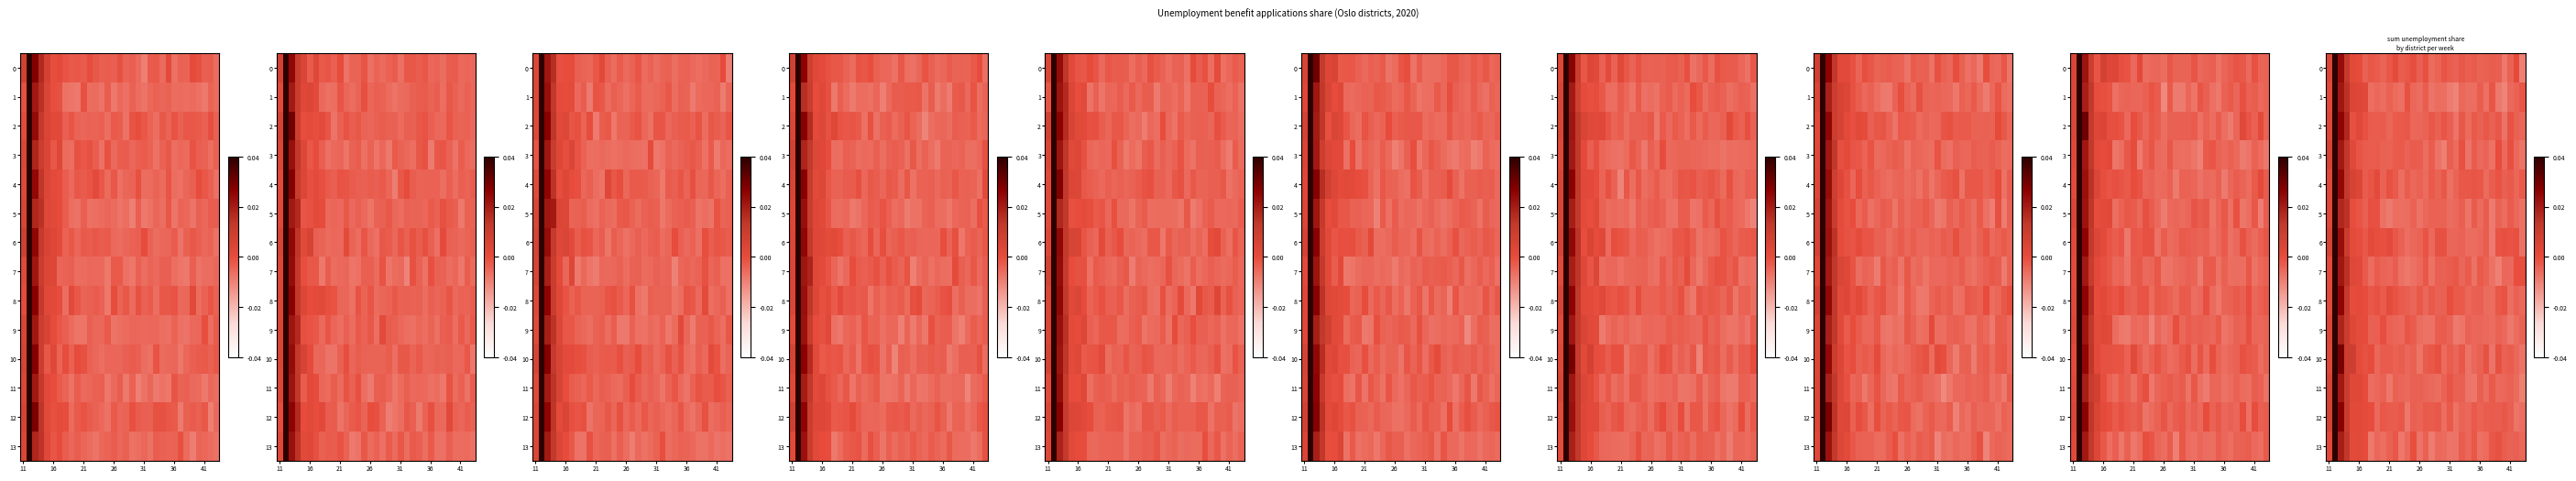

What is the highest value of the row_7 series?

0.1